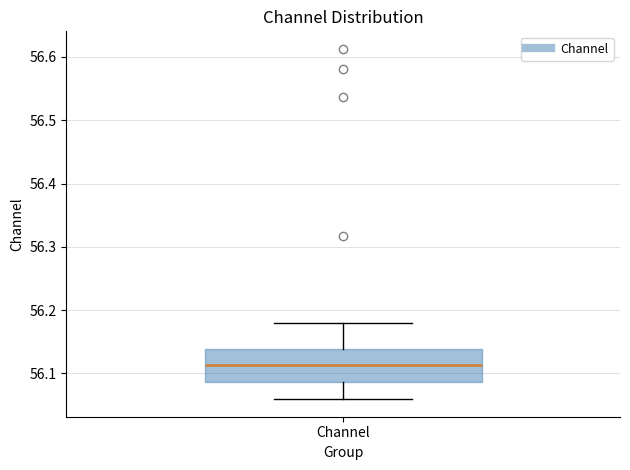

Read this box plot against the y-axis: the position of the median line, the range covered by the box, and the ends of both whiskers. The values are not printed on the chart, so give them approximately, as read against the axis.

median 56.11, box 56.09 to 56.14, whiskers 56.06 to 56.18